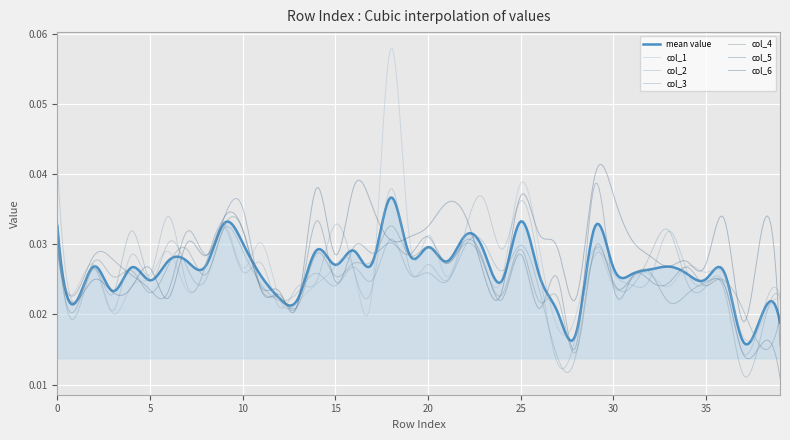

Count the number of data series in this chart.

7